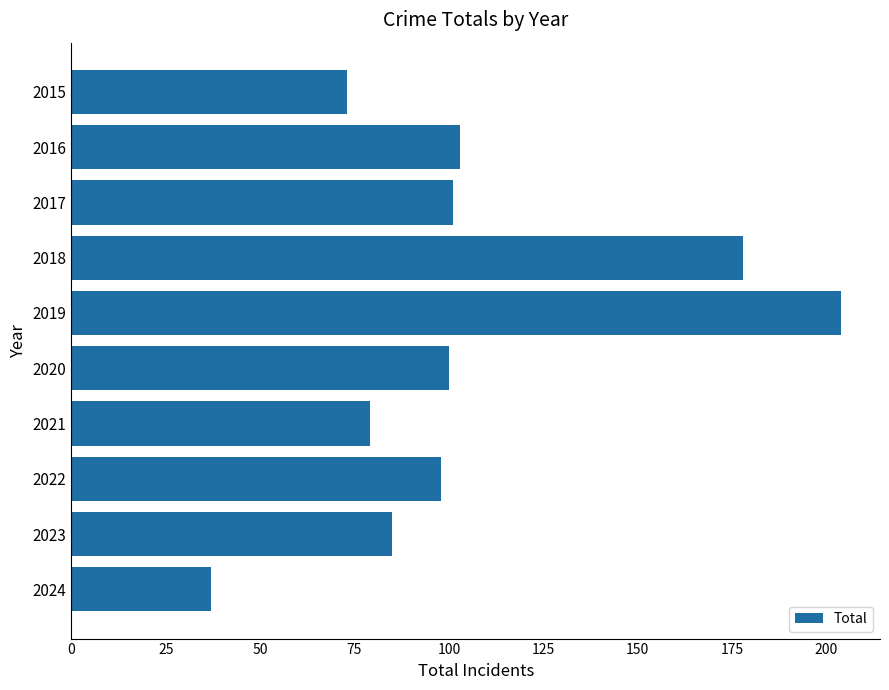

At which category does the chart reach its minimum across all series?

2024